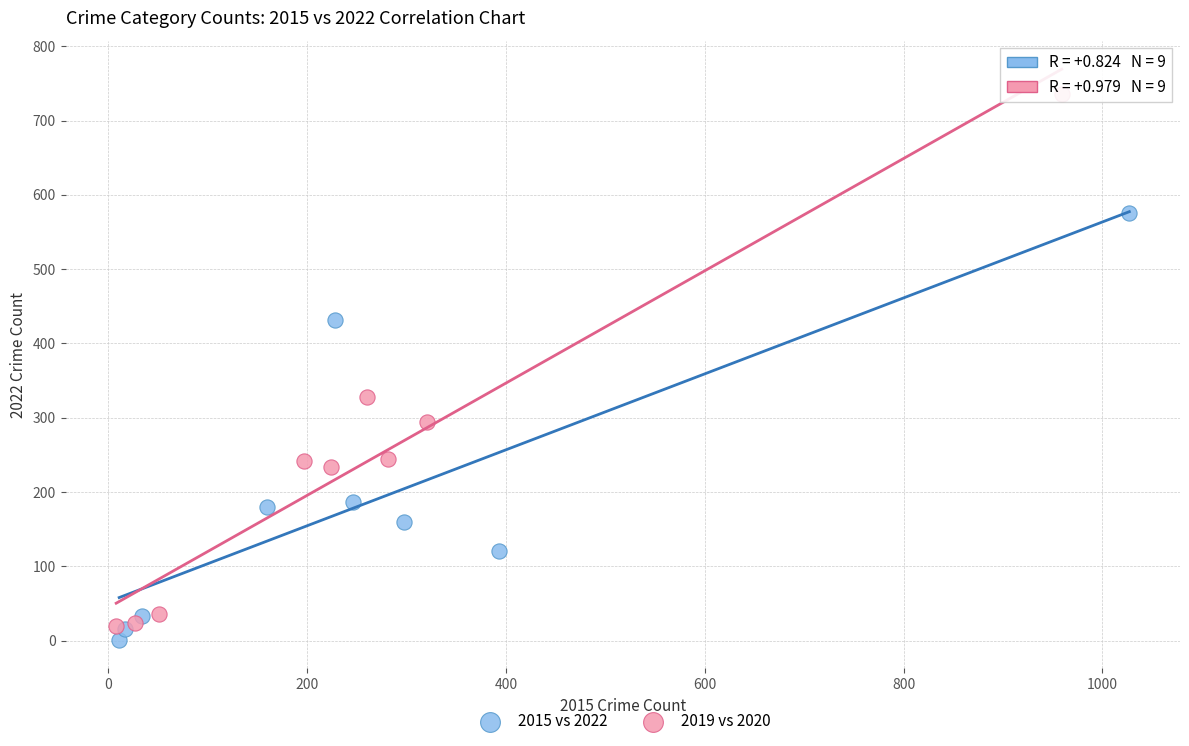

What are all the series names shown in the legend?

2015 vs 2022, 2019 vs 2020